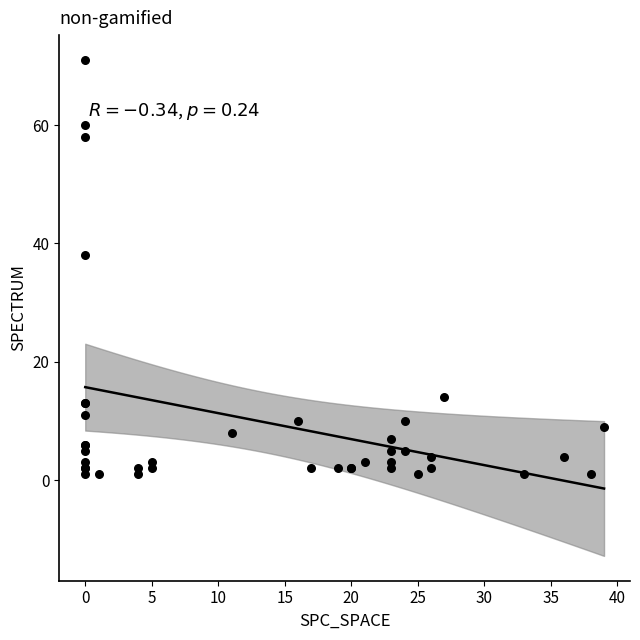

What Y value in the scatter plot is closest to 36?

38